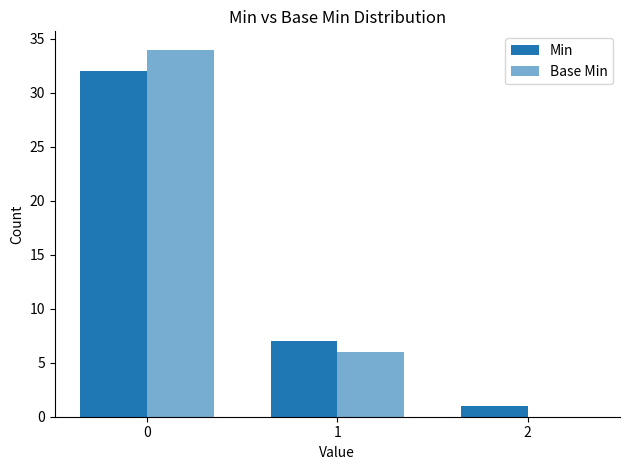

At which label does Min reach its minimum?

2